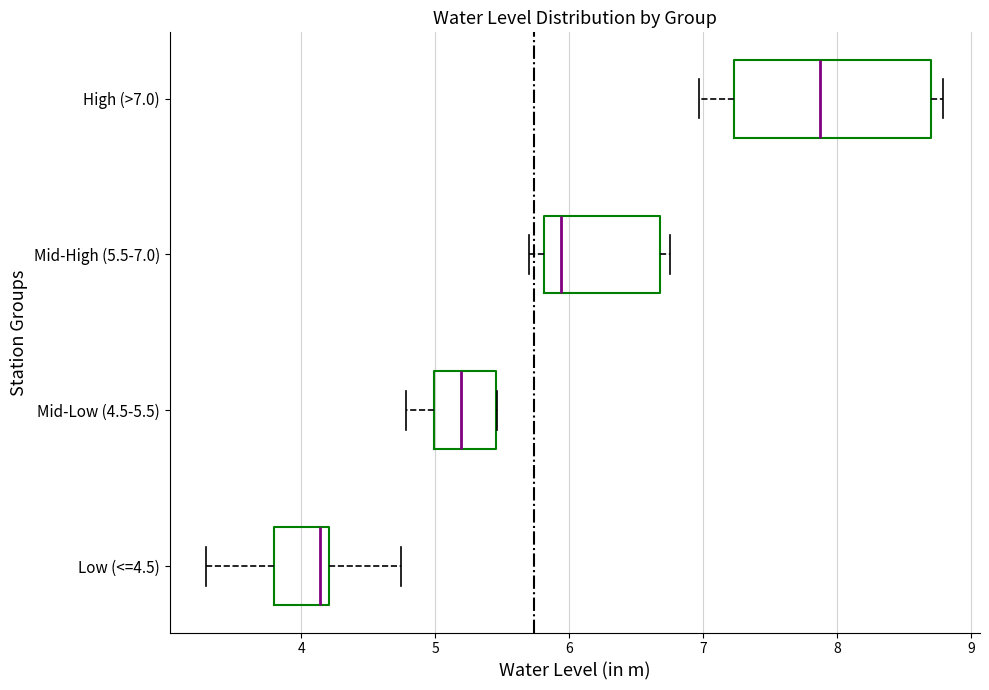

Which box is the widest, from its left edge to its right edge?

High (>7.0)